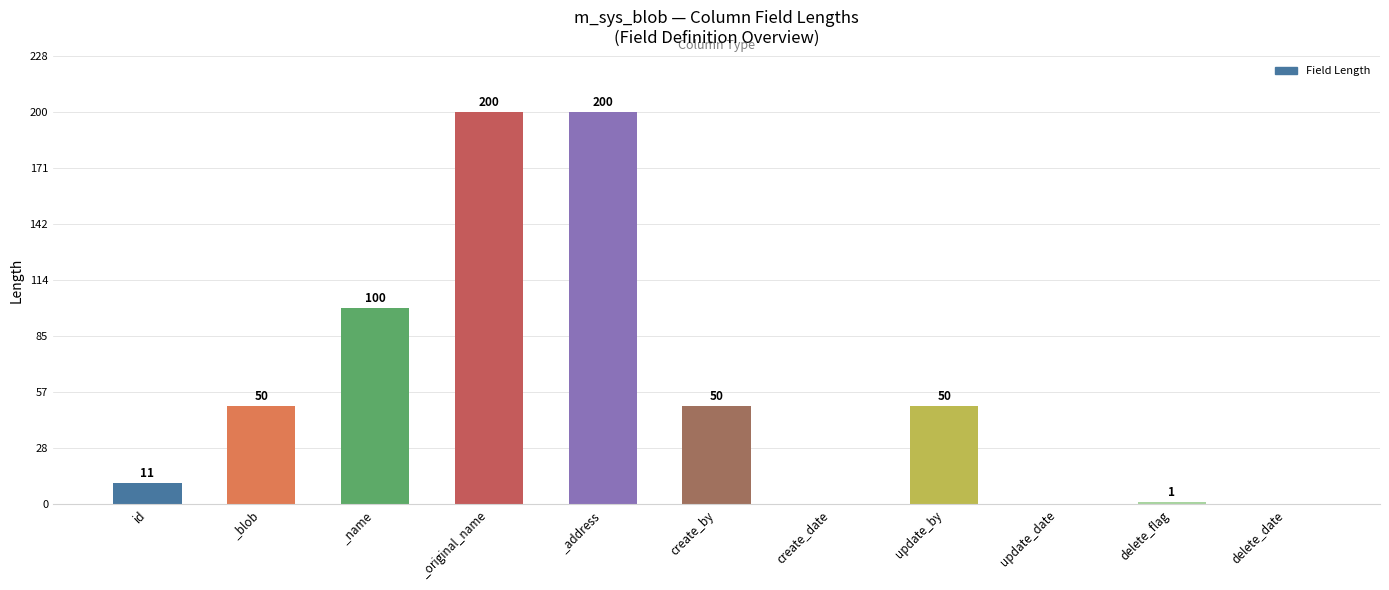

Reading left to right, transcribe all the data shown in this chart.

id=1.9	_blob=8.8	_name=17.5	_original_name=35.0	_address=35.0	create_by=8.8	create_date=0.0	update_by=8.8	update_date=0.0	delete_flag=0.2	delete_date=0.0